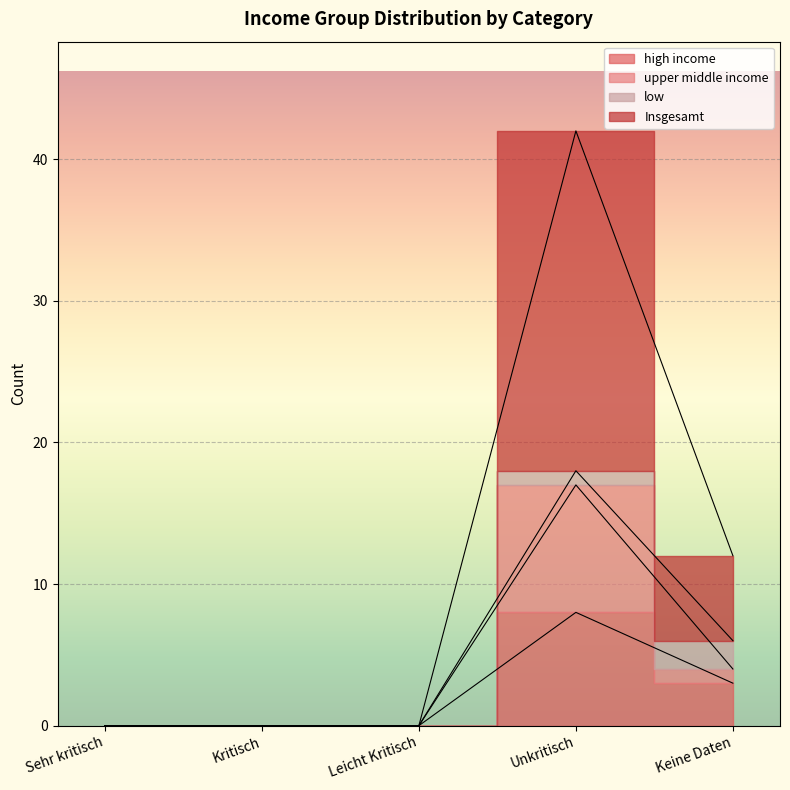

Where is upper middle income nearest to the value 8?

Keine Daten